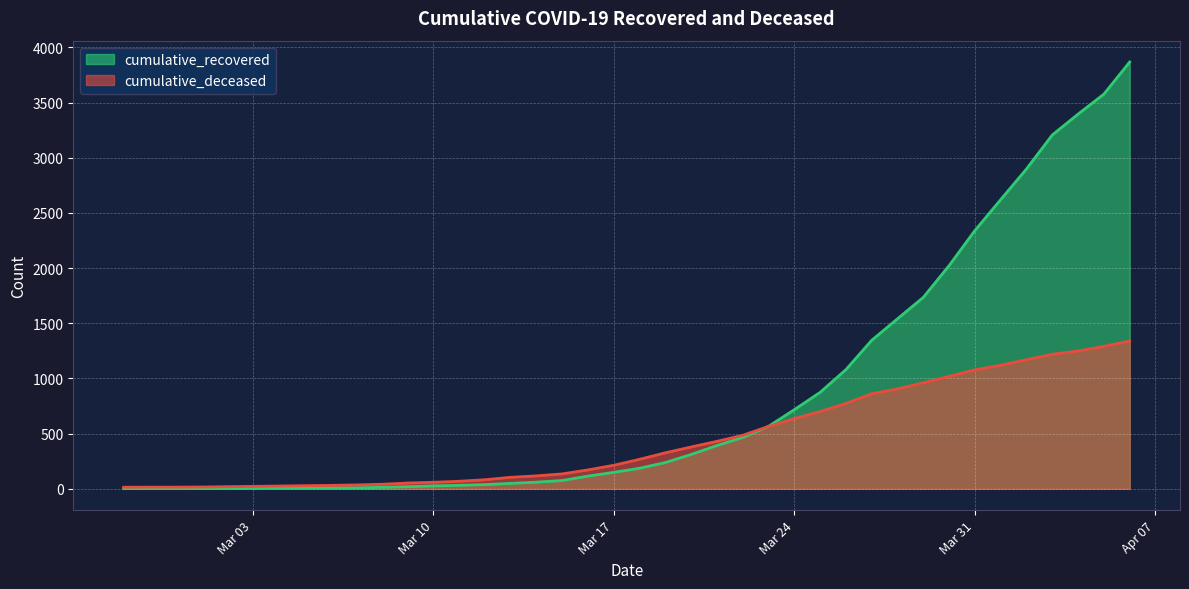

Is it true that cumulative_deceased equals 1689 at 2020-04-03?

False